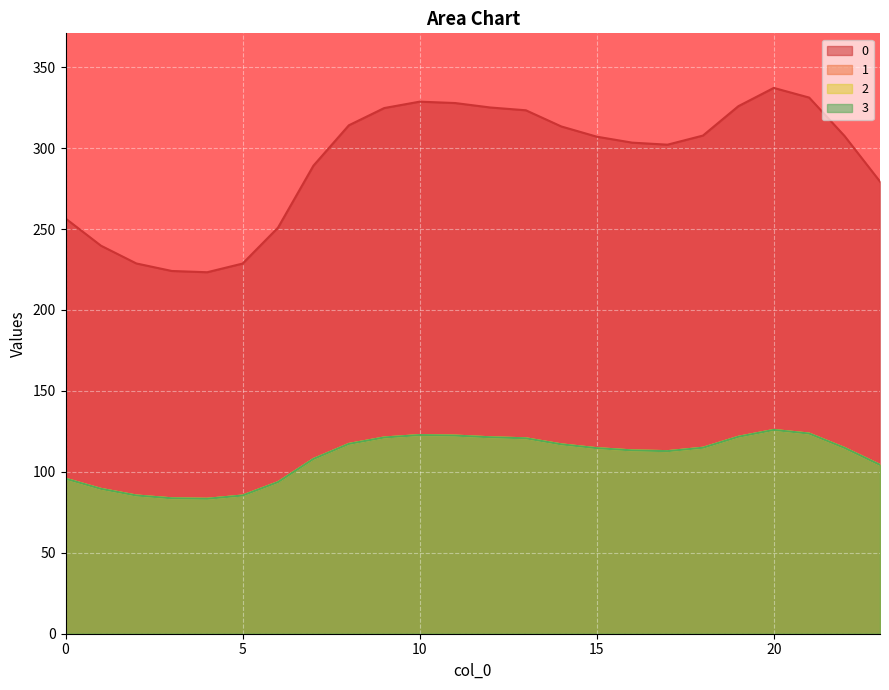

Is it true that 2 equals 122.7 at 10?

True